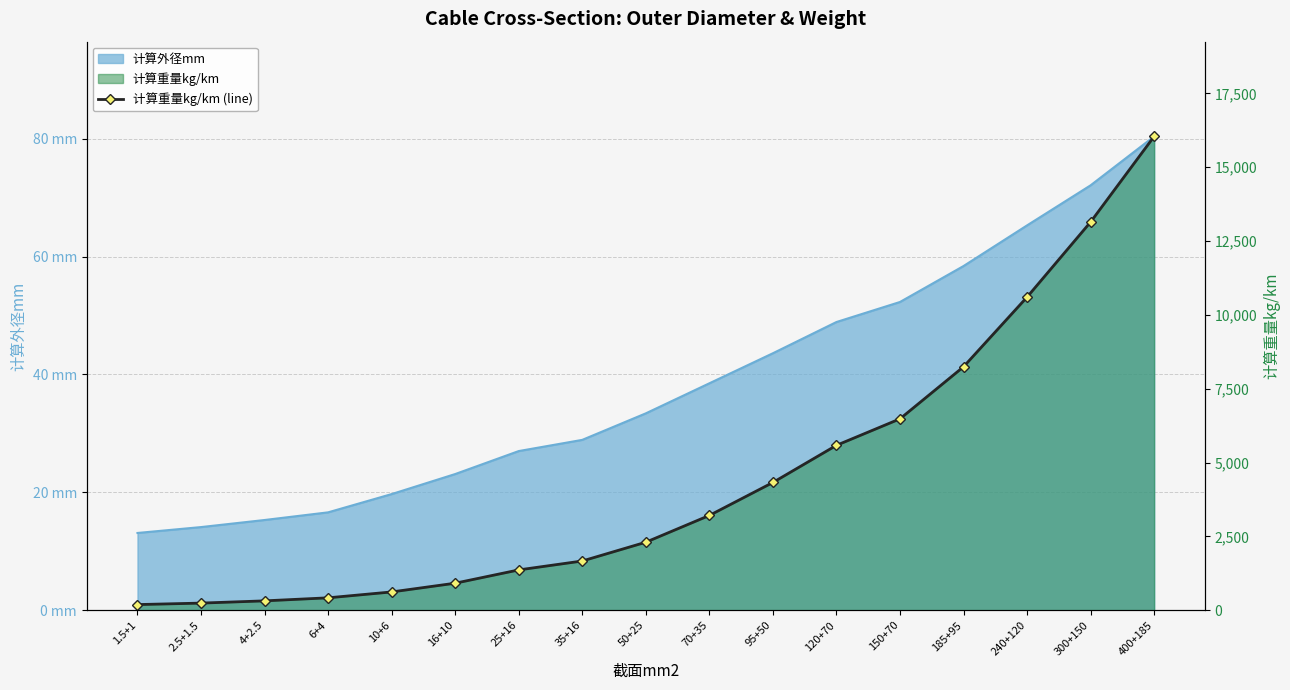

What position from the right is 50+25?

9